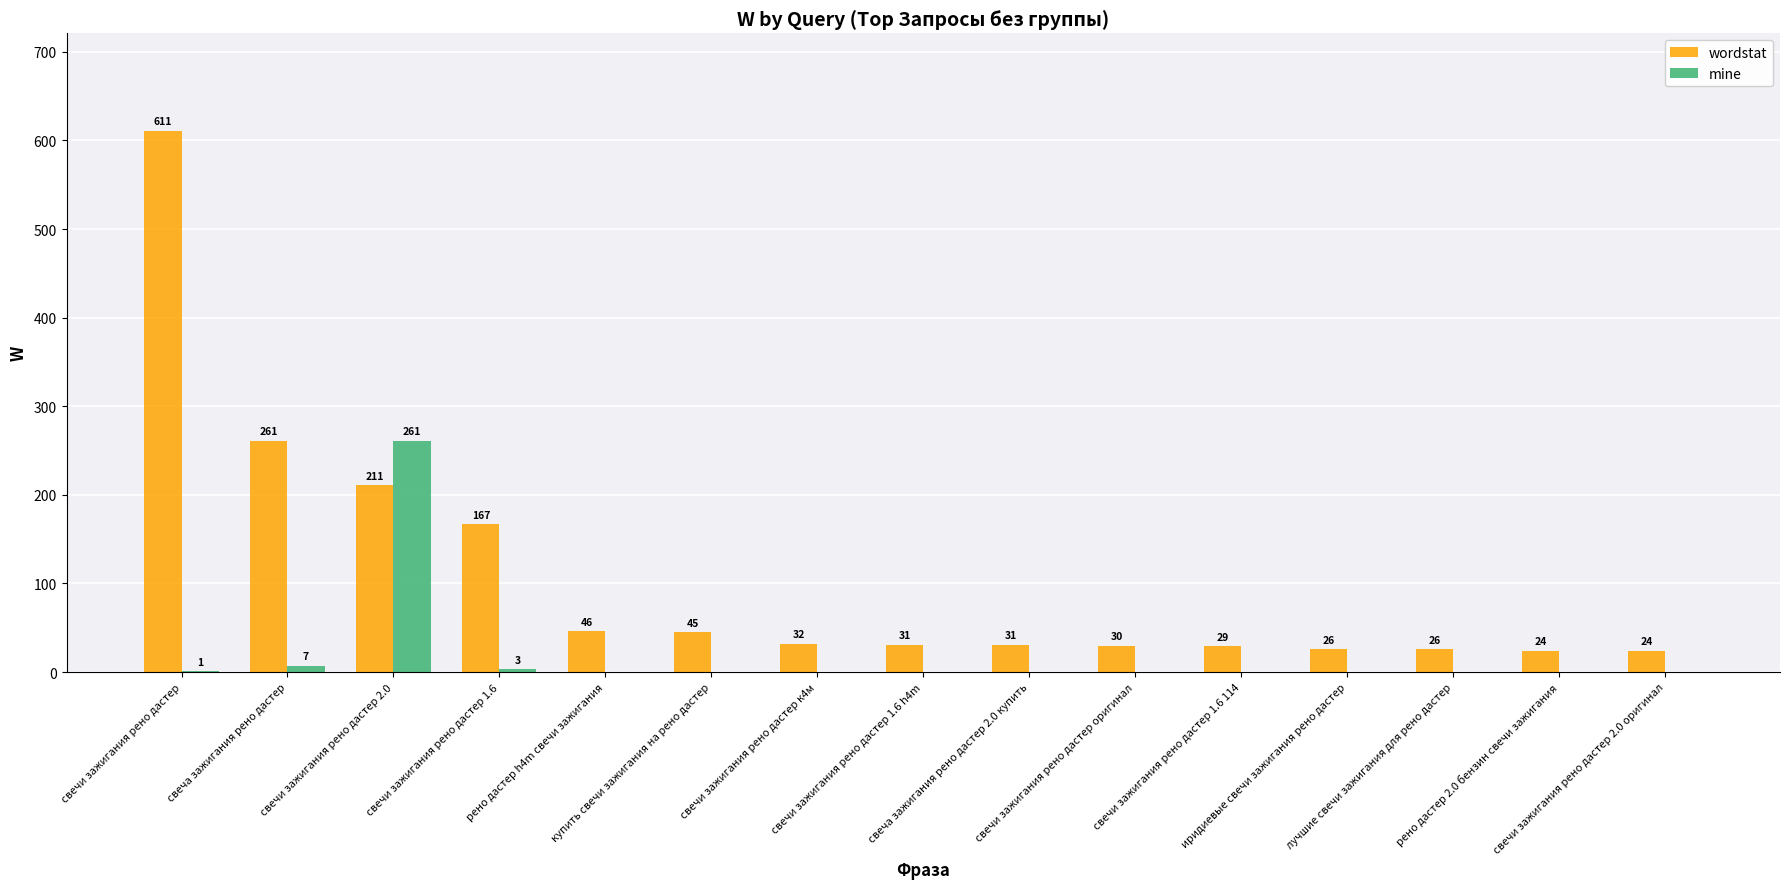

What is the sum of all mine values?

272